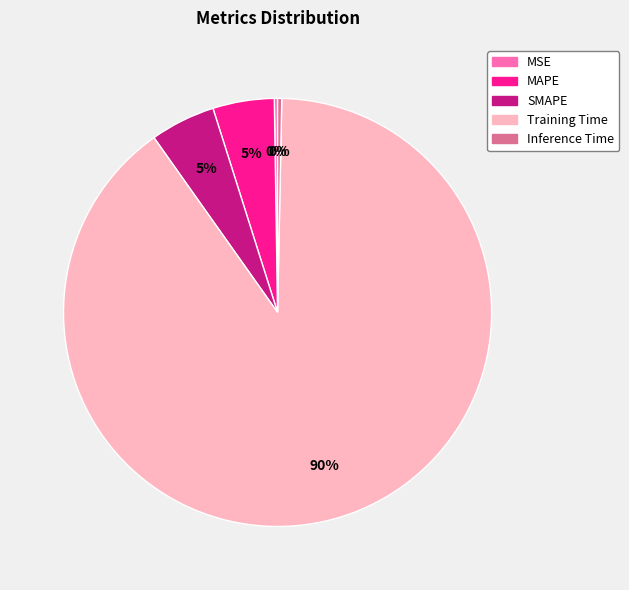

To the nearest percent, what is the difference between the largest and smallest slice percentages?

90%